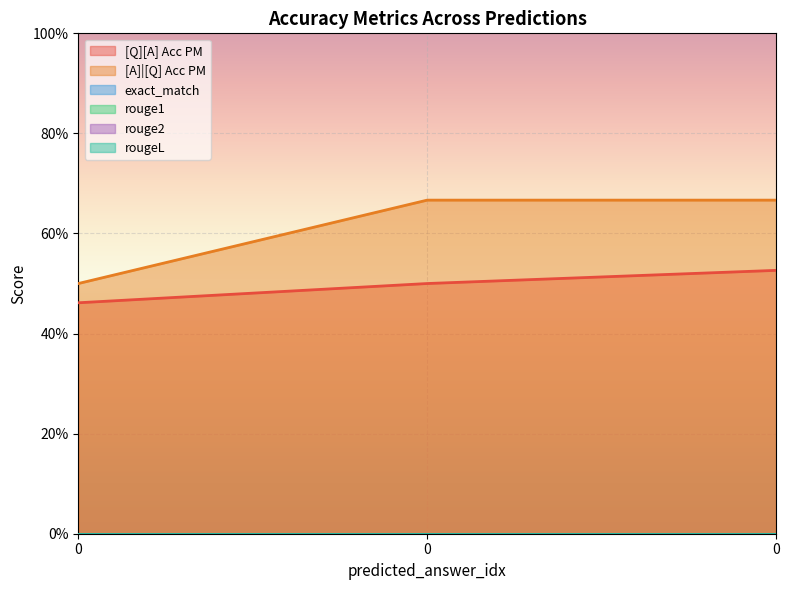

Is it true that rougeL equals 0.0 at 0?

True